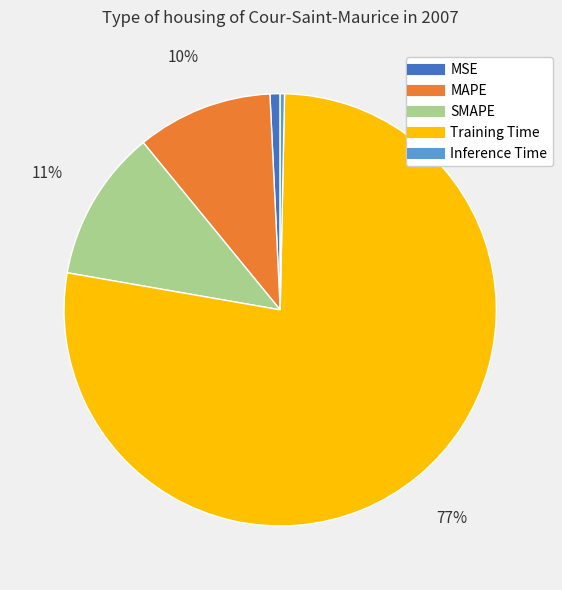

Does any single category account for the majority?

Yes